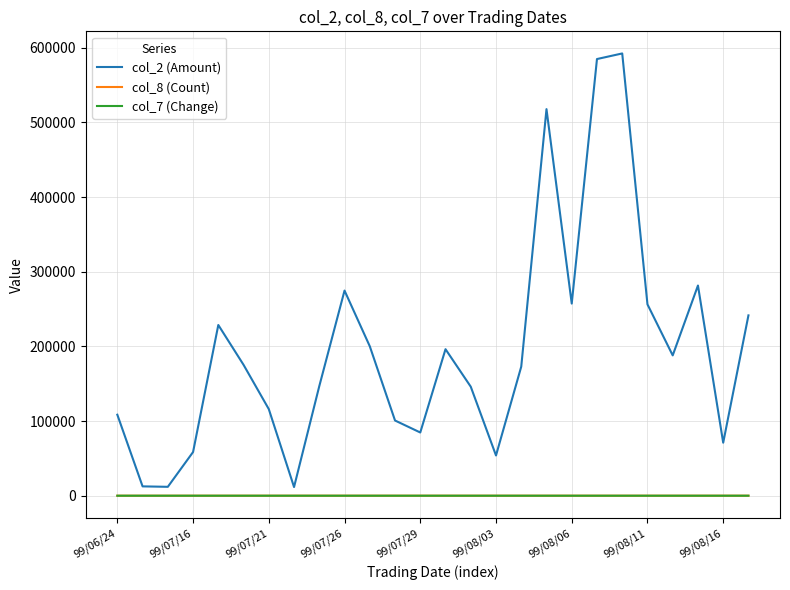

What is the maximum value for col_2 (Amount)?

592500.0